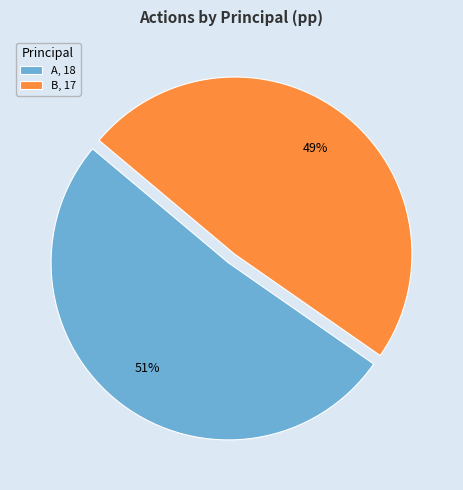

What percentage is the B slice, to the nearest percent?

49%